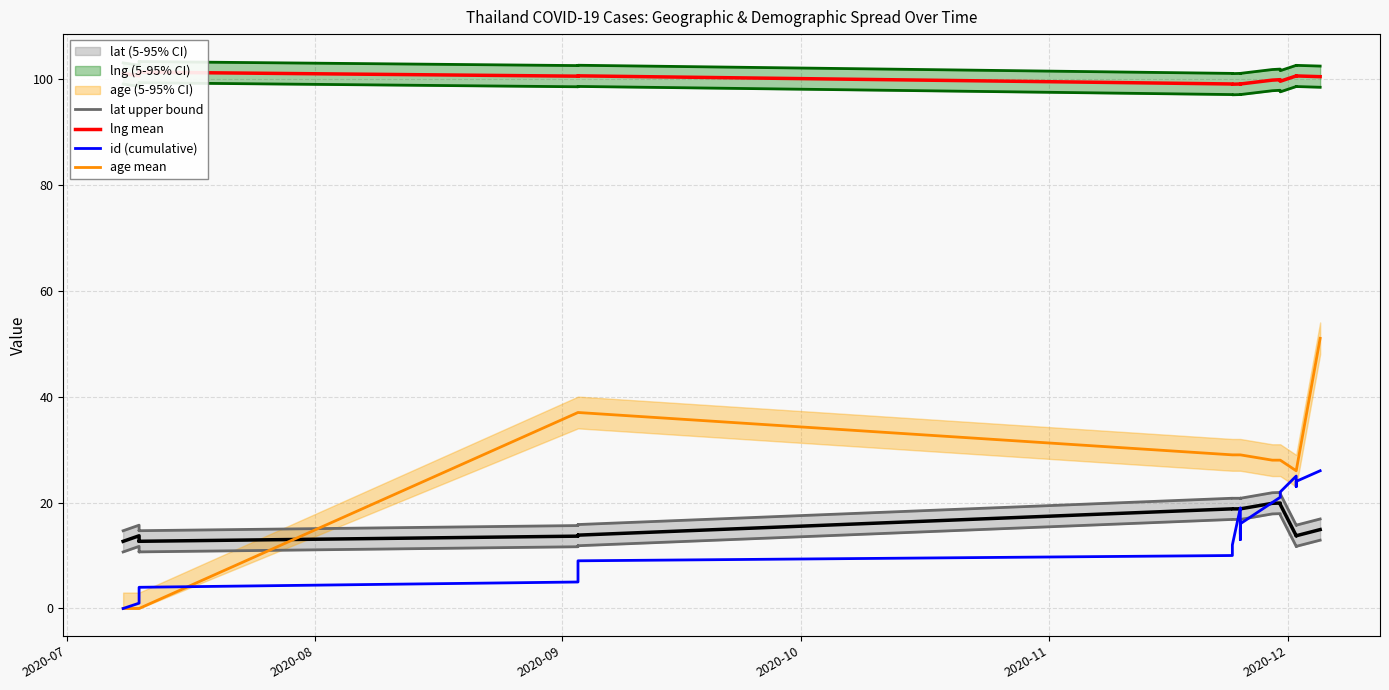

What is the maximum value for id (cumulative)?

26.0